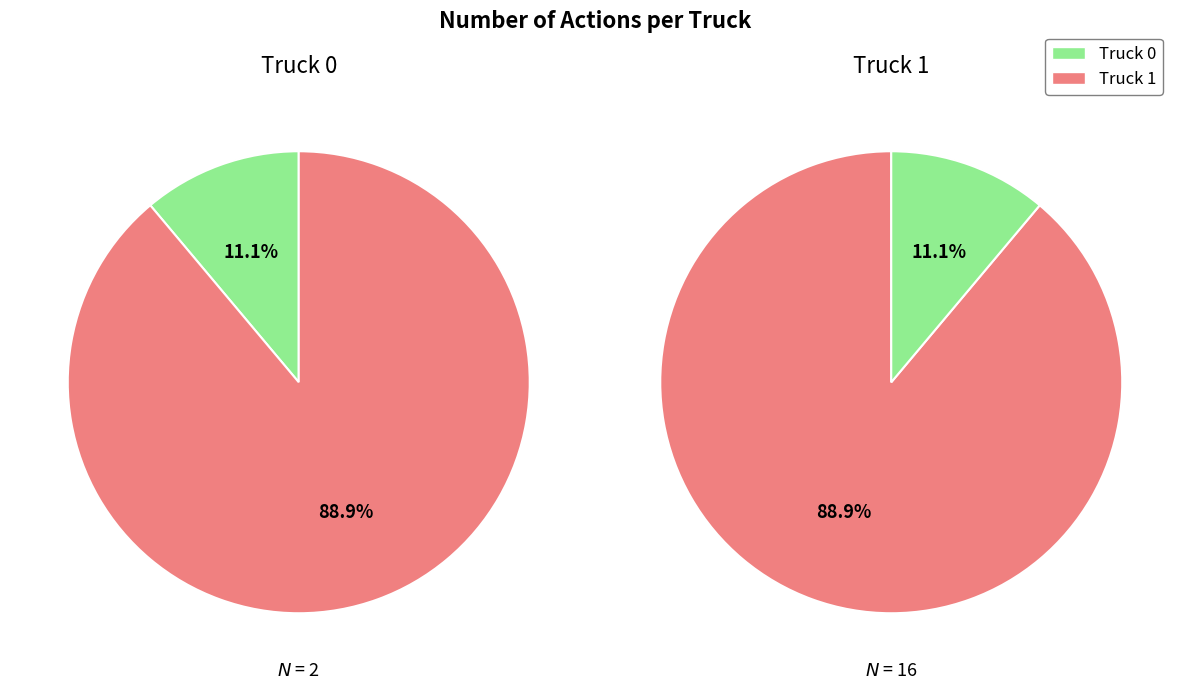

To the nearest percent, what is the average slice percentage?

50%